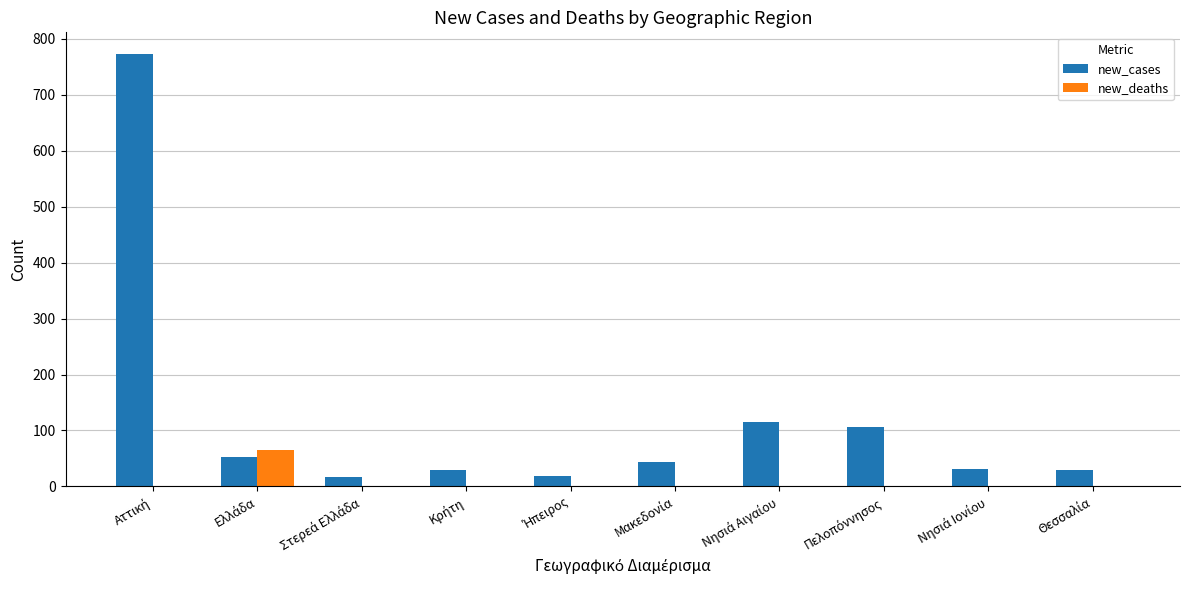

What is the greatest value displayed?

773